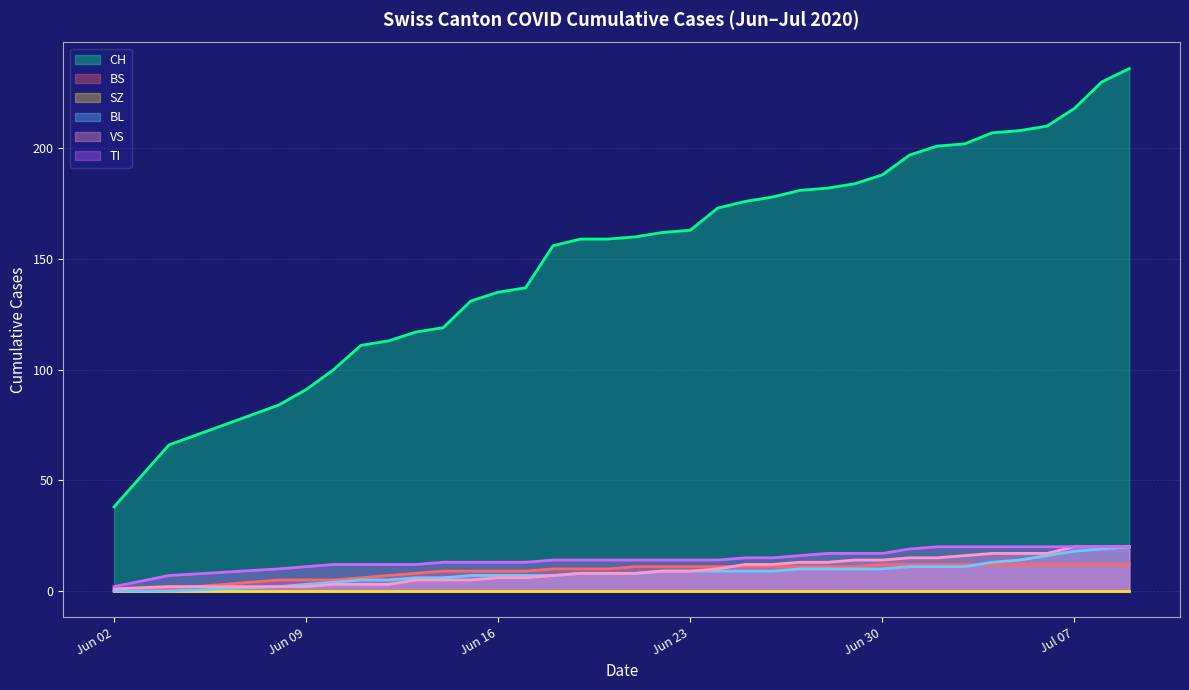

What is the label of the 26th point from the right?

2020-06-14